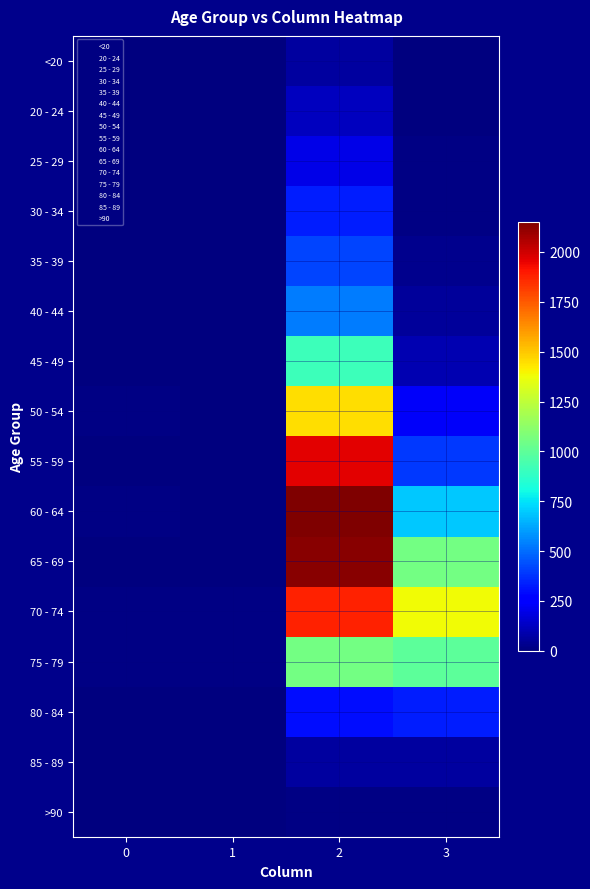

Reading right to left, extract all data points from this chart.

<20: 3=7	2=62	1=1	0=0
20 - 24: 3=2	2=121	1=0	0=1
25 - 29: 3=13	2=196	1=0	0=0
30 - 34: 3=14	2=333	1=2	0=0
35 - 39: 3=26	2=420	1=1	0=2
40 - 44: 3=53	2=530	1=1	0=0
45 - 49: 3=97	2=915	1=1	0=2
50 - 54: 3=227	2=1450	1=3	0=9
55 - 59: 3=392	2=1965	1=6	0=8
60 - 64: 3=689	2=2151	1=8	0=11
65 - 69: 3=1057	2=2130	1=6	0=6
70 - 74: 3=1381	2=1882	1=14	0=13
75 - 79: 3=993	2=1053	1=12	0=10
80 - 84: 3=333	2=296	1=4	0=7
85 - 89: 3=64	2=62	1=1	0=3
>90: 3=9	2=15	1=0	0=0